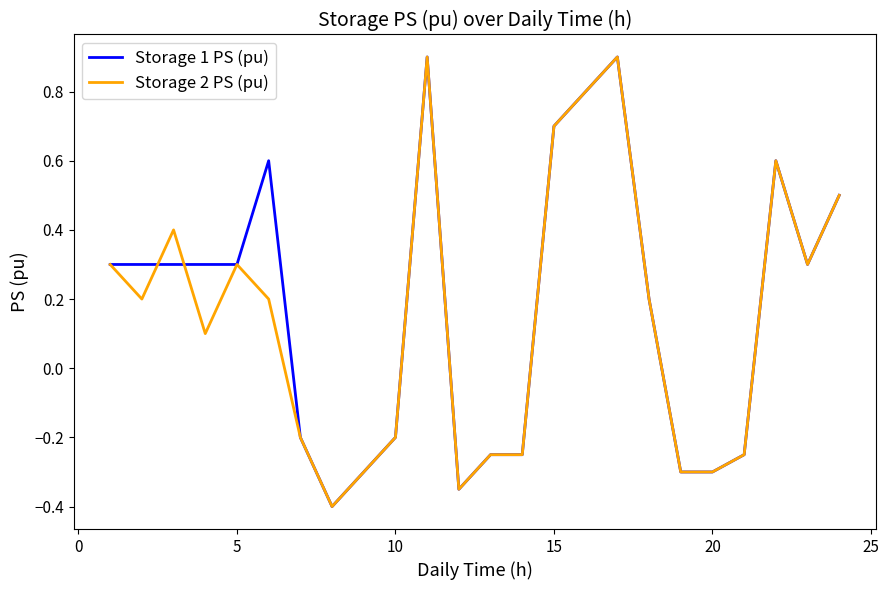

How many values in Storage 1 PS (pu) are below zero?

10